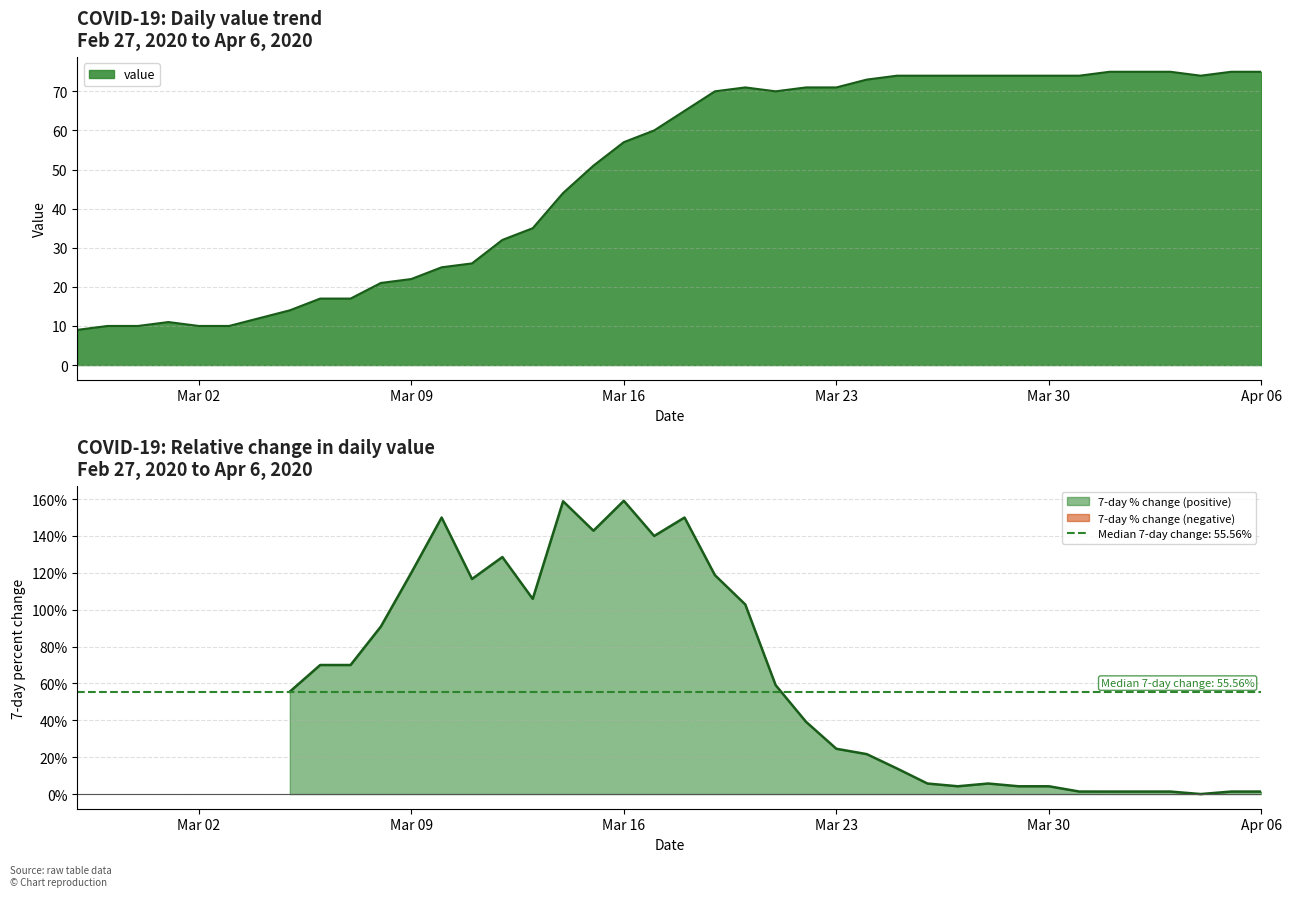

Which category has the highest value across all series?

2020-04-01